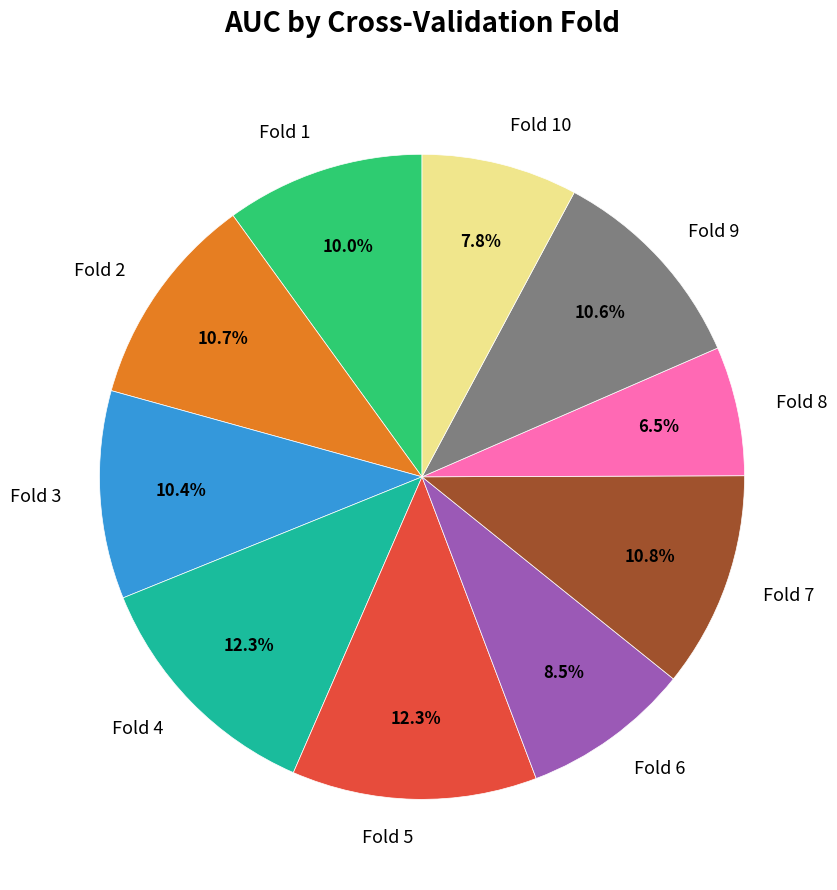

Which slice is the smallest?

Fold 8